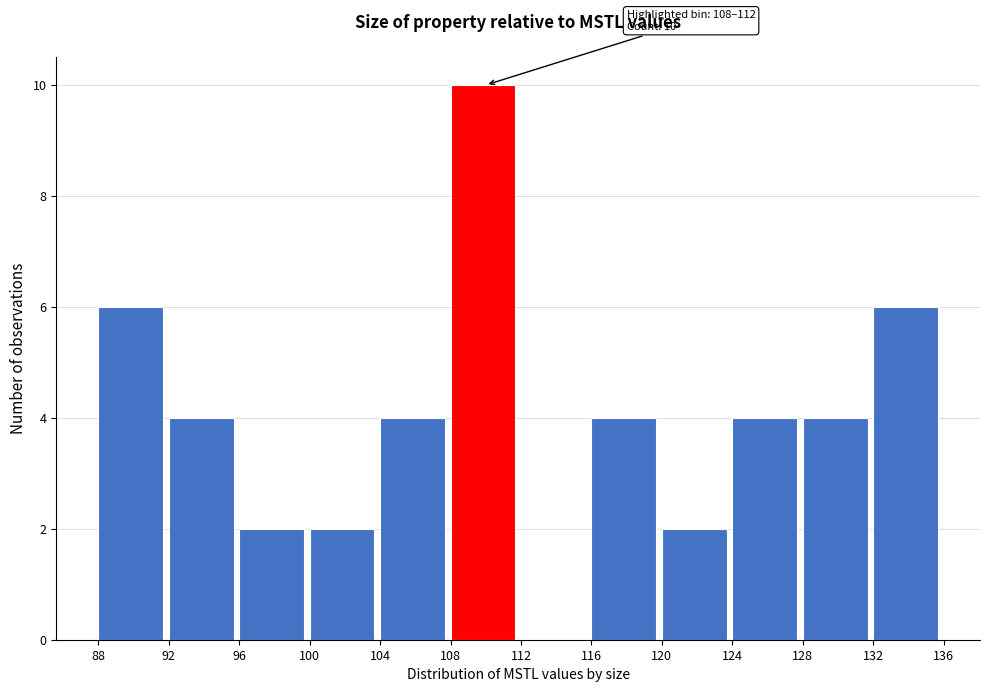

Over which range of the x-axis is the bar tallest?

108 to 112